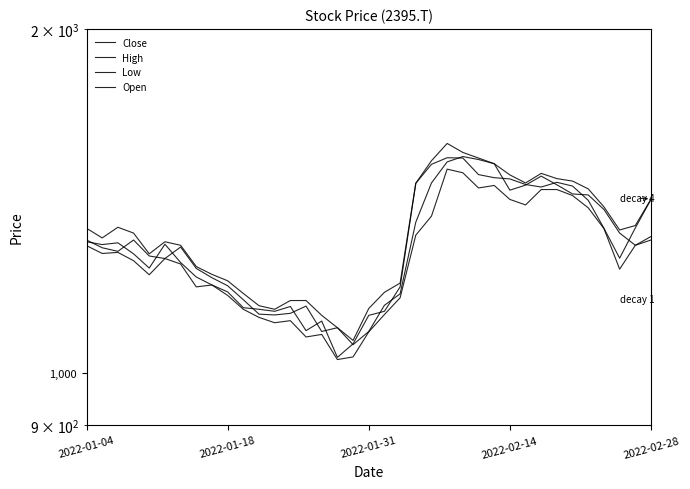

Reading left to right, what are all the values shown in this chart?

Close: 1302.5	1295.1	1299.7	1271.2	1235.3	1296.0	1249.1	1213.2	1193.9	1177.3	1140.5	1136.8	1132.2	1143.2	1088.9	1110.1	1031.9	1060.4	1123.0	1132.2	1189.3	1465.4	1522.5	1542.7	1541.8	1491.2	1482.0	1478.3	1461.7	1454.4	1468.2	1457.1	1415.7	1338.4	1260.1	1339.3	1418.5
High: 1338.4	1312.6	1341.1	1325.5	1271.2	1302.5	1293.3	1239.0	1219.6	1204.0	1173.6	1145.1	1136.8	1157.0	1157.0	1123.0	1095.4	1067.8	1138.6	1176.4	1198.5	1465.4	1533.5	1587.8	1559.3	1541.8	1524.3	1490.3	1466.3	1494.9	1479.2	1471.8	1448.8	1397.3	1333.8	1345.7	1419.4
Low: 1292.3	1272.1	1274.9	1253.7	1218.7	1259.2	1245.4	1189.3	1193.9	1169.0	1136.8	1118.4	1106.4	1111.0	1075.1	1080.6	1027.3	1032.8	1086.2	1124.8	1163.5	1320.0	1371.5	1507.7	1496.7	1451.6	1459.0	1418.5	1402.8	1447.0	1447.0	1429.5	1394.5	1337.5	1232.5	1293.3	1307.1
Open: 1307.1	1286.8	1277.6	1307.1	1265.7	1259.2	1288.7	1234.4	1211.3	1192.0	1158.9	1125.7	1123.9	1127.6	1144.2	1087.1	1095.4	1058.5	1087.1	1146.0	1172.7	1354.9	1466.3	1529.8	1546.4	1537.2	1524.3	1445.1	1459.9	1486.6	1460.8	1434.1	1431.3	1389.9	1325.5	1293.3	1316.3